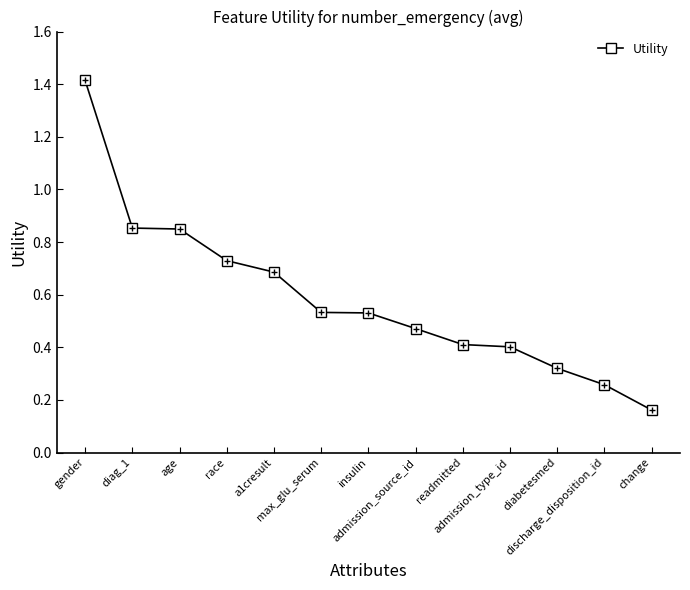

What is the change in value from max_glu_serum to readmitted?

-0.1